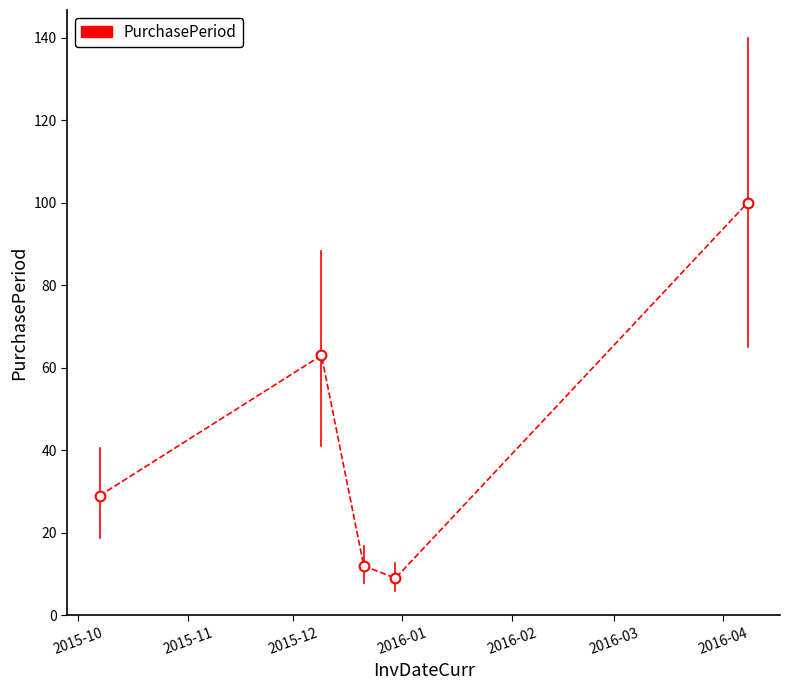

What is the difference between the second highest and second lowest values?

51